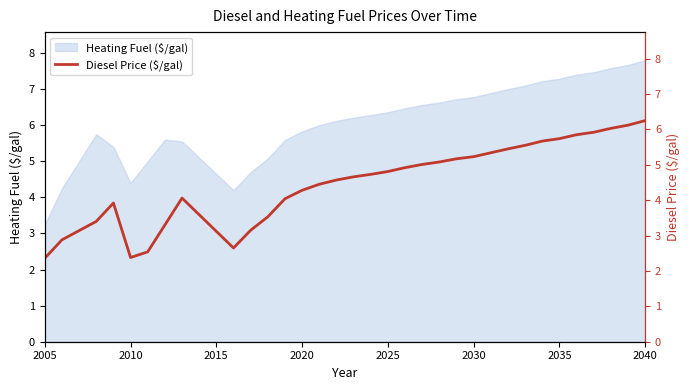

Which category has the lowest value in the Heating Fuel ($/gal) series?

2005